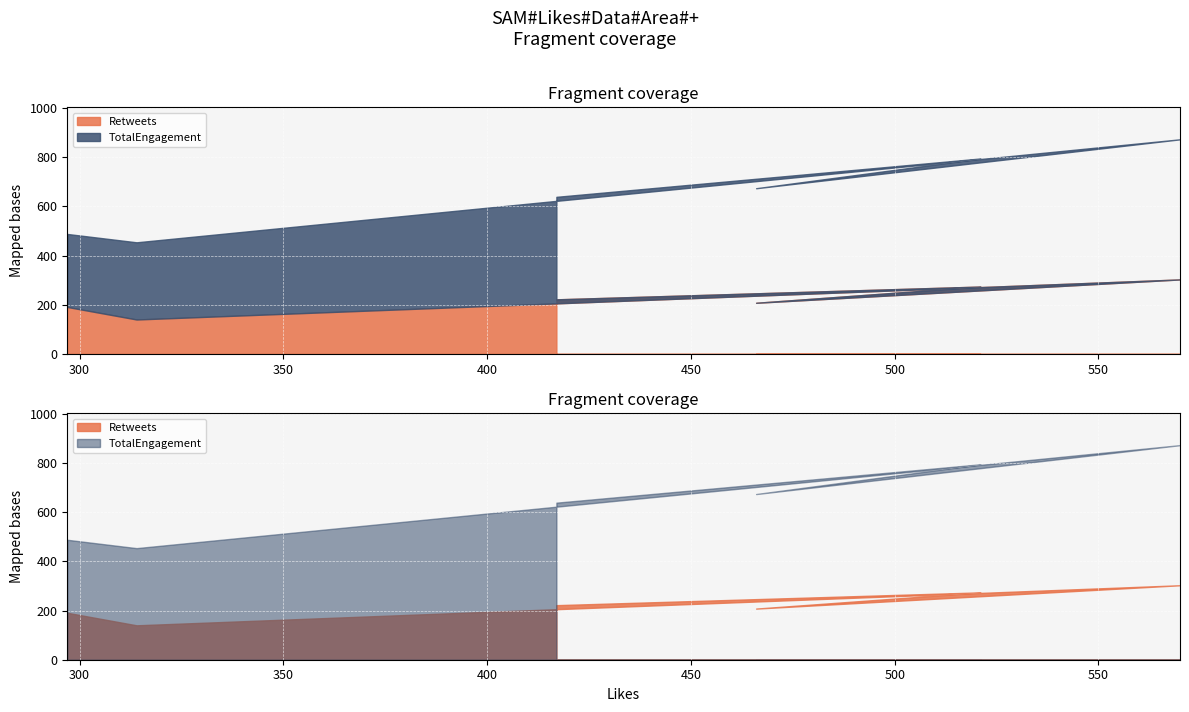

What is the label of the 3rd point from the right?

570